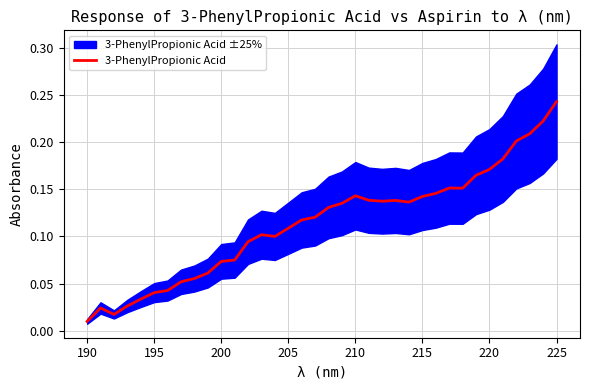

At which label does 3-PhenylPropionic Acid reach its minimum?

190